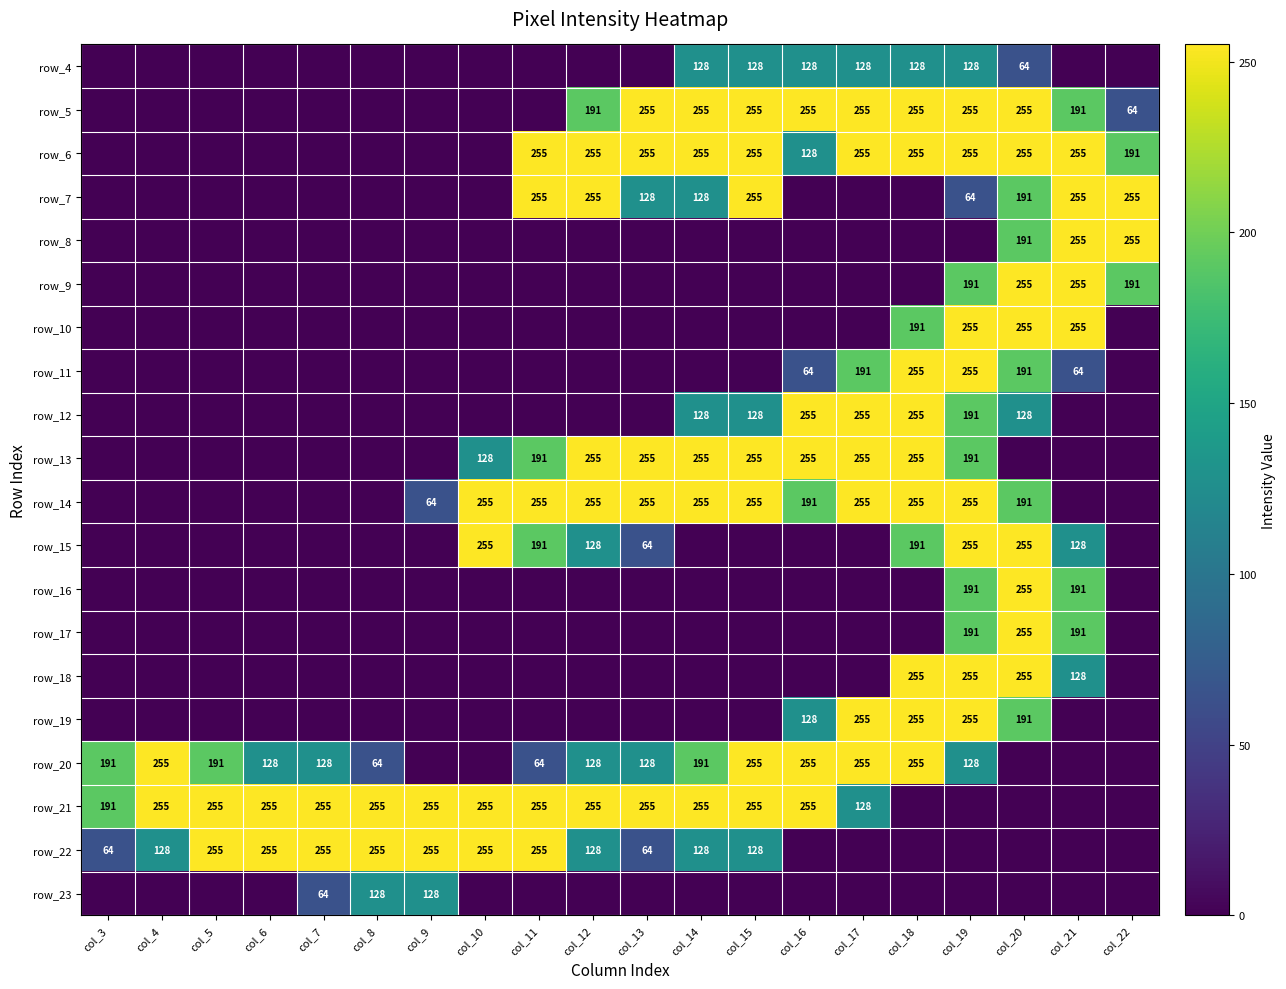

What is the maximum value shown in the chart?

255